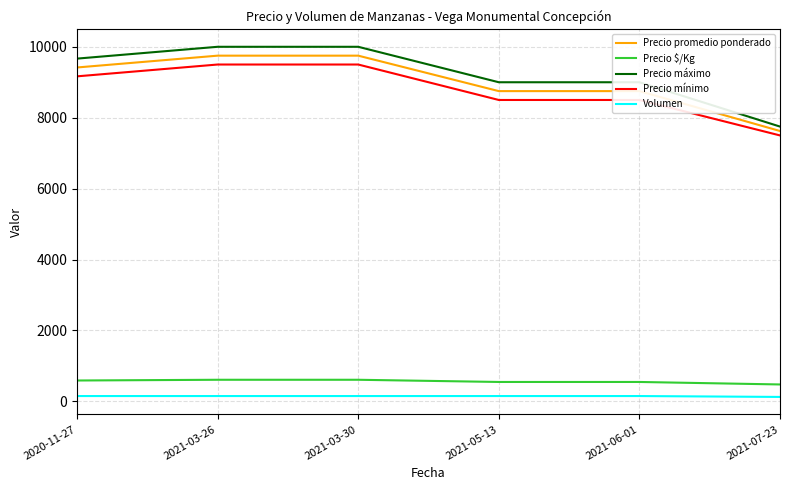

True or false: Precio promedio ponderado and Precio $/Kg cross at least once.

False